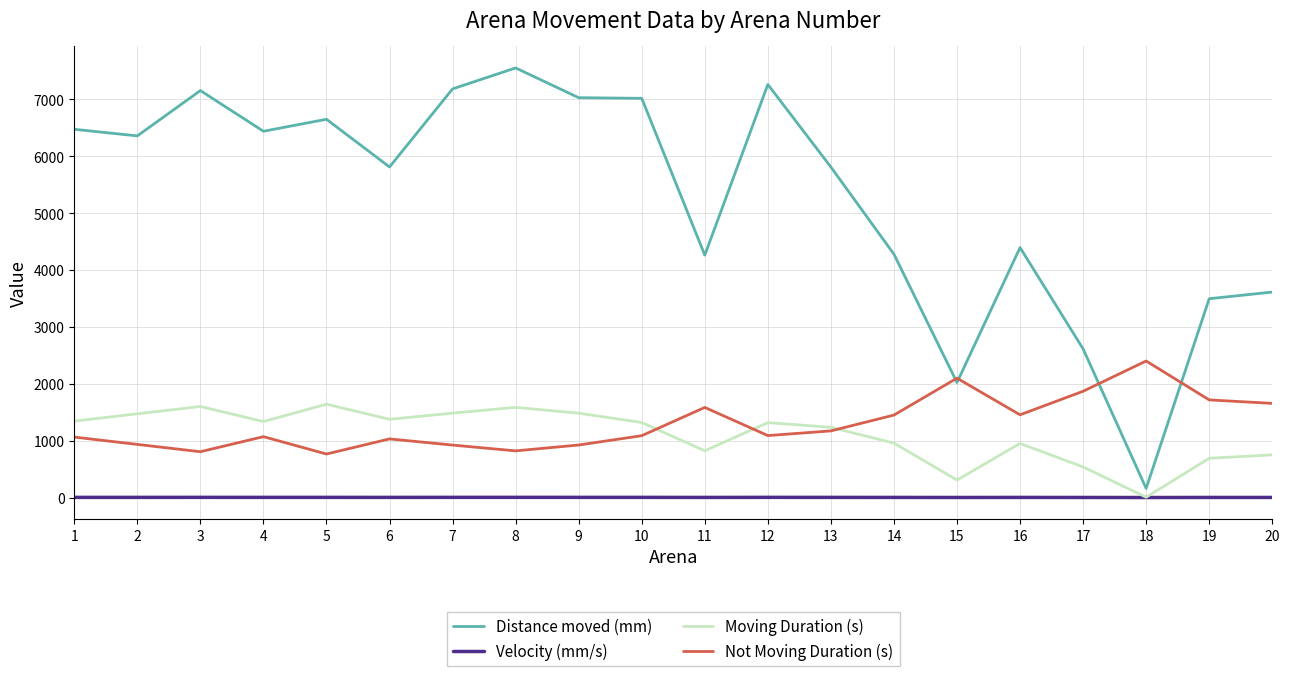

What is the difference between the maximum and minimum values in the Velocity (mm/s) series?

3.1